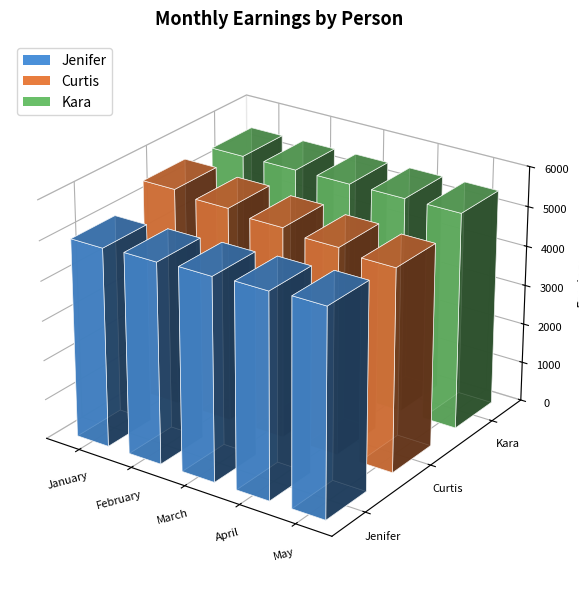

At which label is Kara closest to 5439?

March